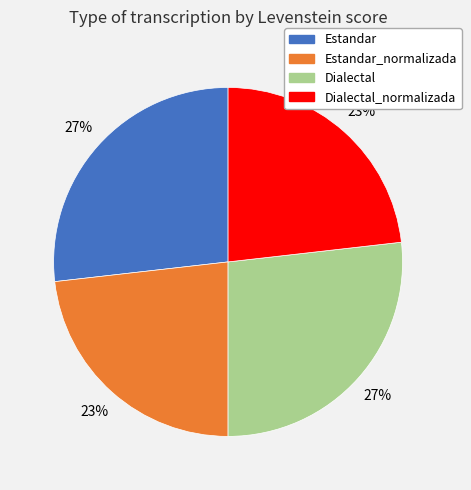

The Estandar slice represents 27% of the pie. True or false?

True